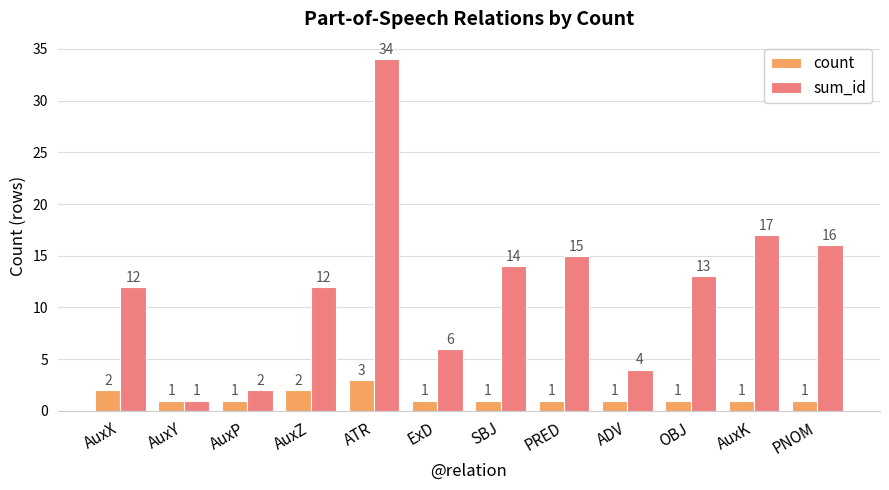

Rank the series by their maximum value, from lowest to highest.

count, sum_id